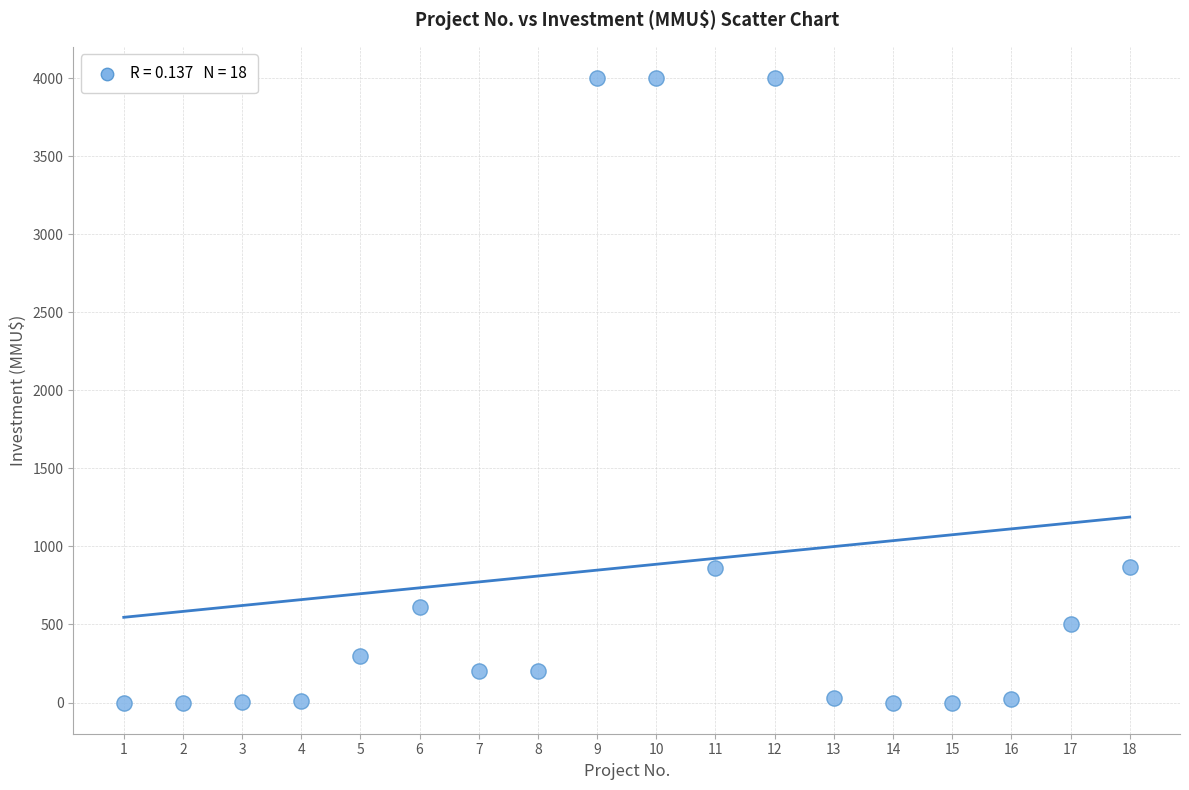

What is the range of X values (max minus min)?

17.0